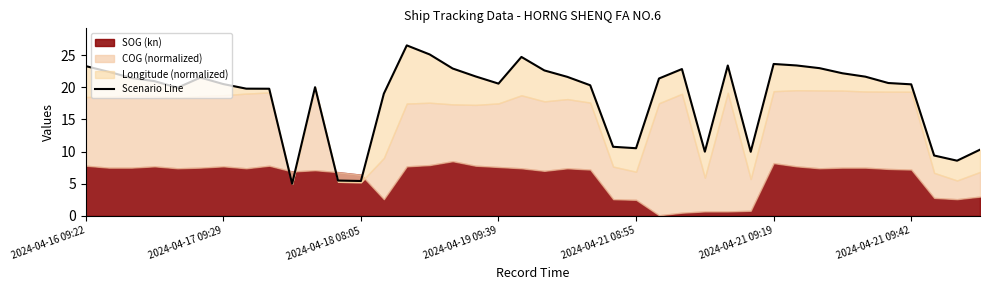

How many interior local peaks (higher than both neighbors) does the data have?

7